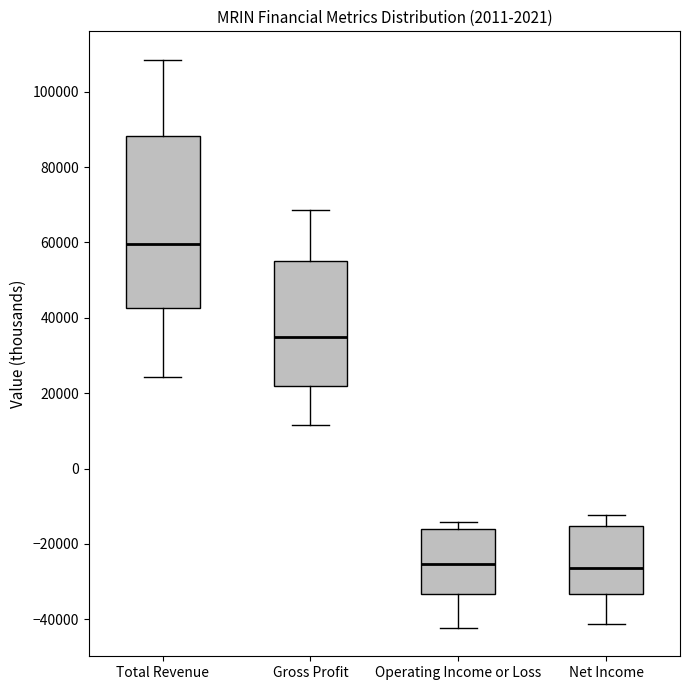

Comparing the boxes themselves (not the whiskers), which one is the tallest?

Total Revenue